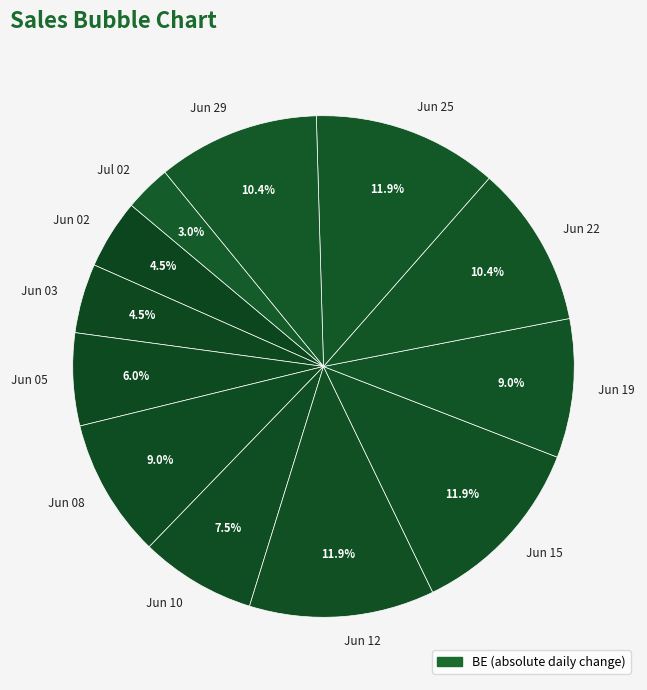

What is the ratio of the value at Jun 12 to the value at Jun 10?

1.6